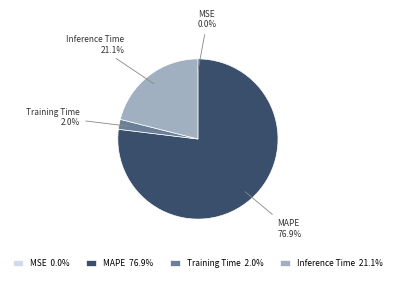

Is it true that Inference Time is 21% of the pie?

True